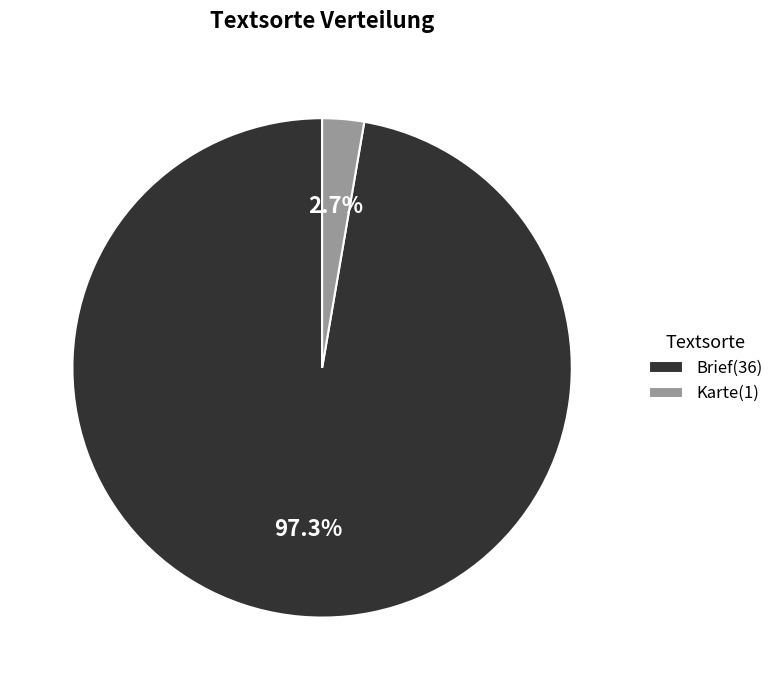

Combined, do Brief and Karte account for over 50%?

Yes